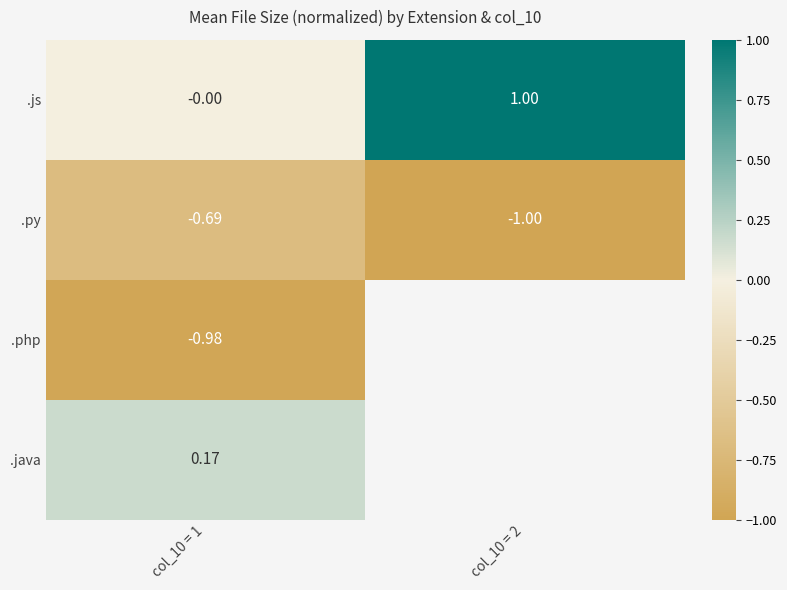

At col_10 = 1, list the series in order from smallest to largest.

.php, .py, .js, .java